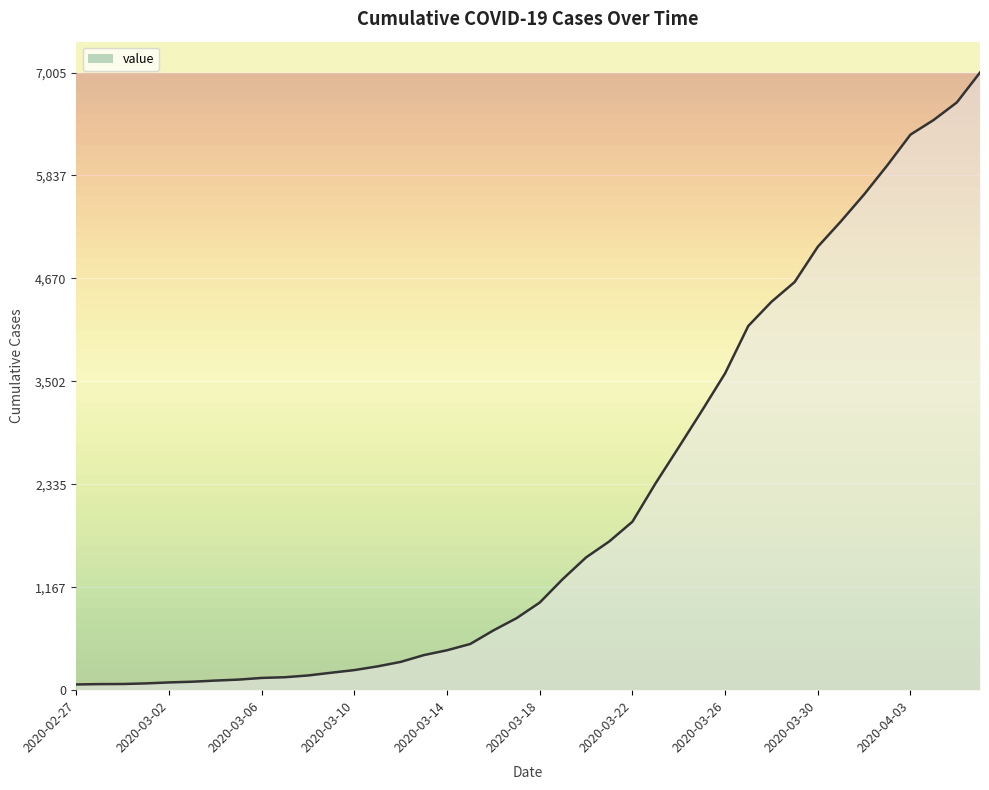

What is the sum of all values?

85788